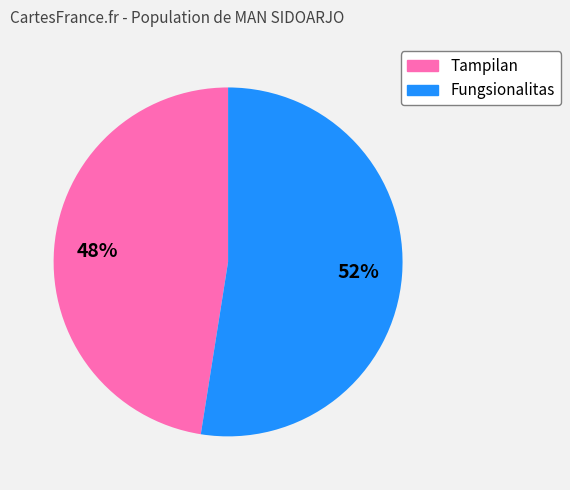

True or false: Tampilan accounts for 57% of the total.

False